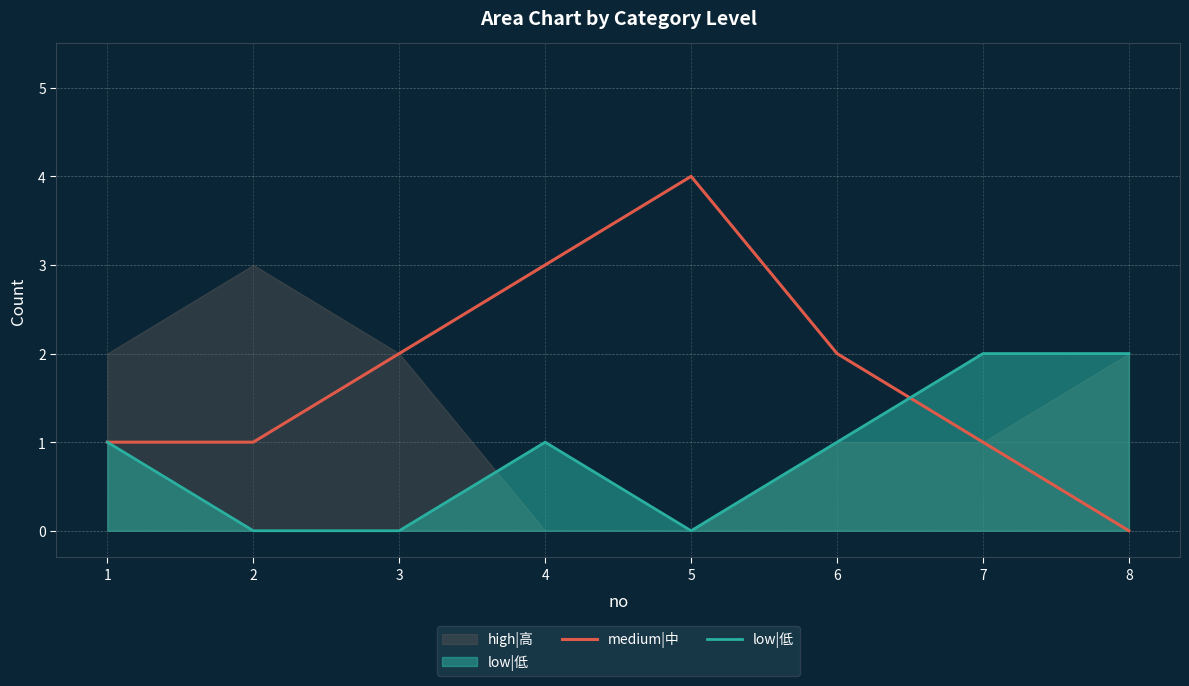

What is the greatest value displayed?

4